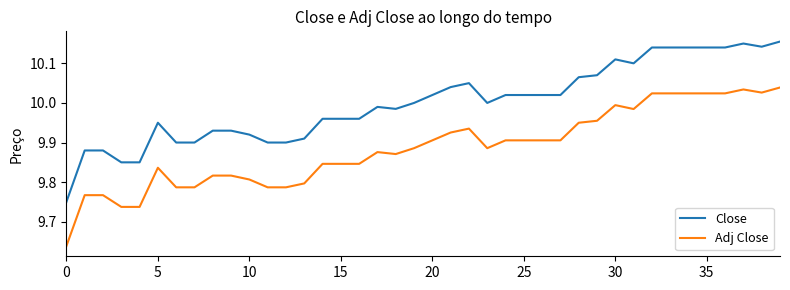

List the series in order of their overall mean, lowest first.

Adj Close, Close